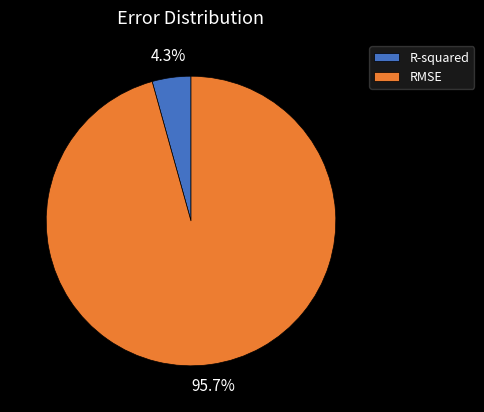

How many slices are in this pie chart?

2